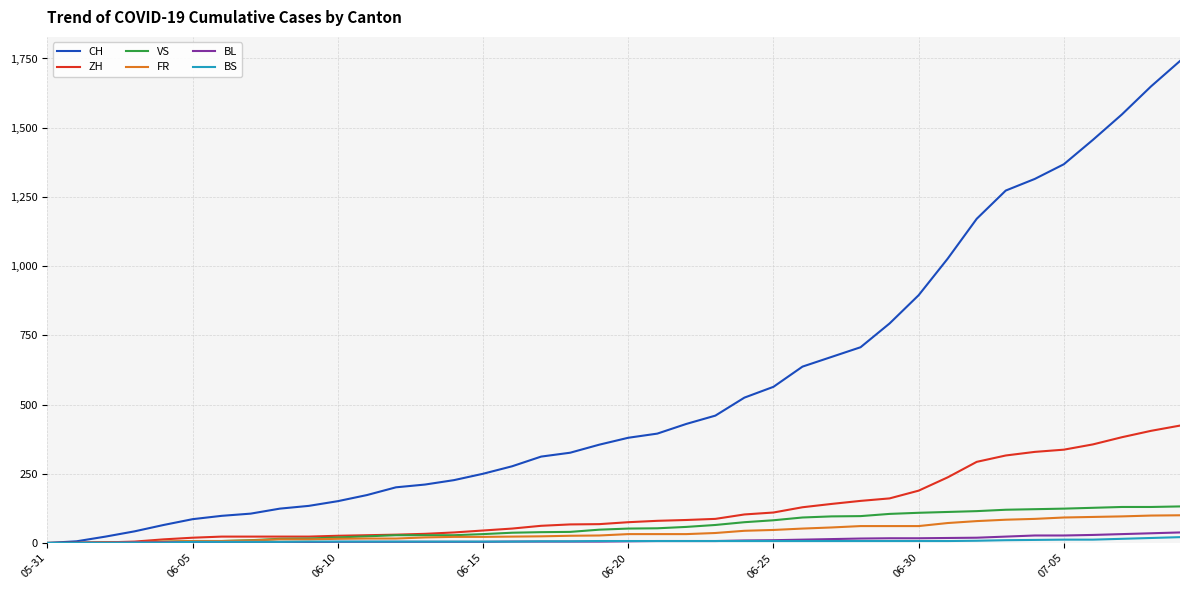

What is the greatest value displayed?

1741